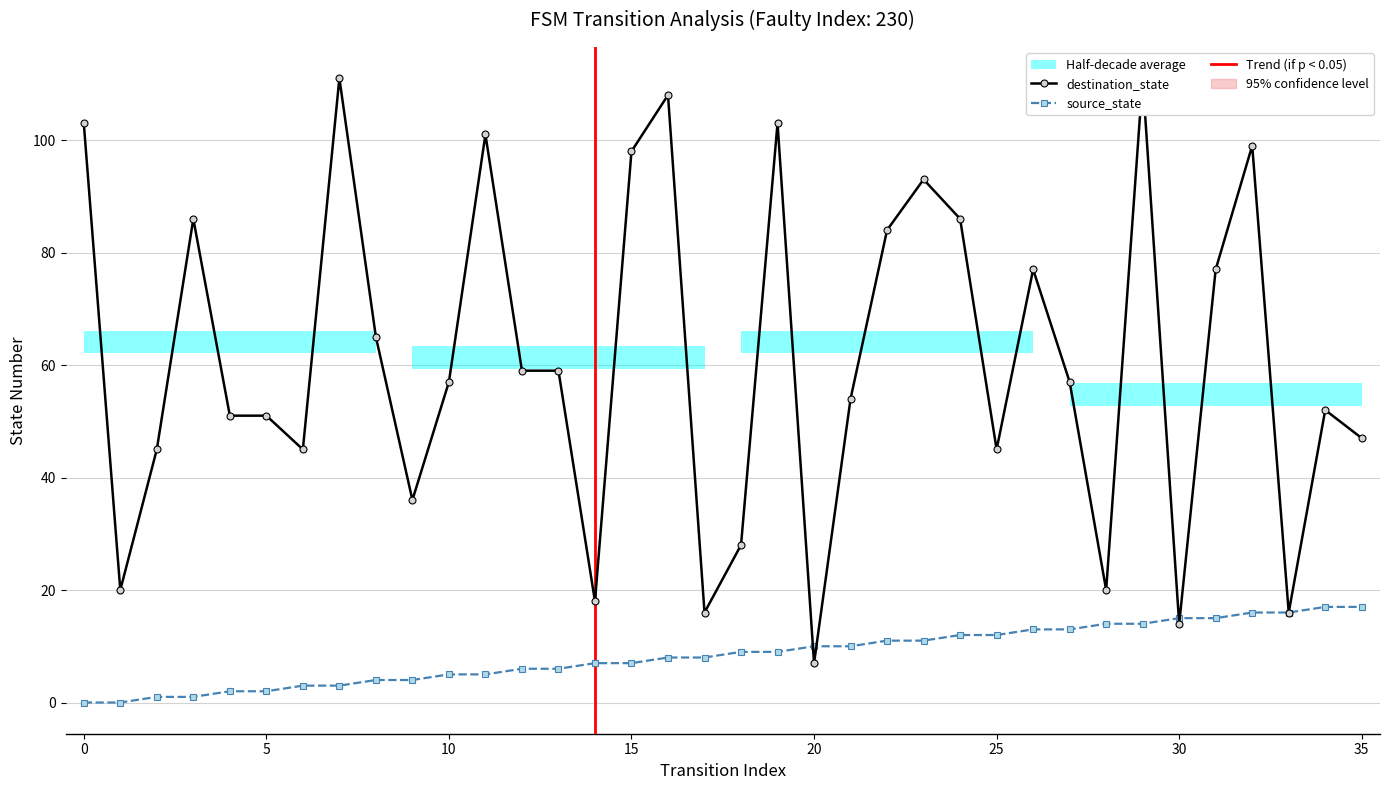

True or false: destination_state has more than 2 points higher than both neighbors.

True